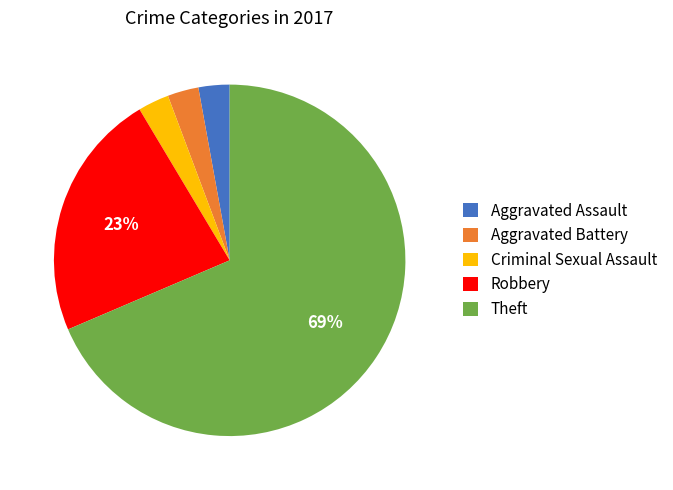

Count the number of slices in the pie.

5